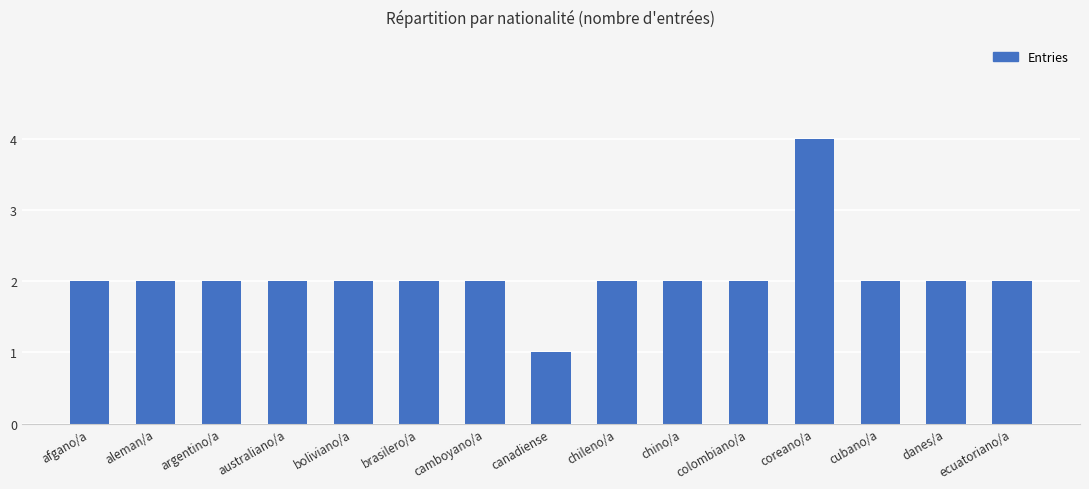

Count the values in the range 2 to 3.

13